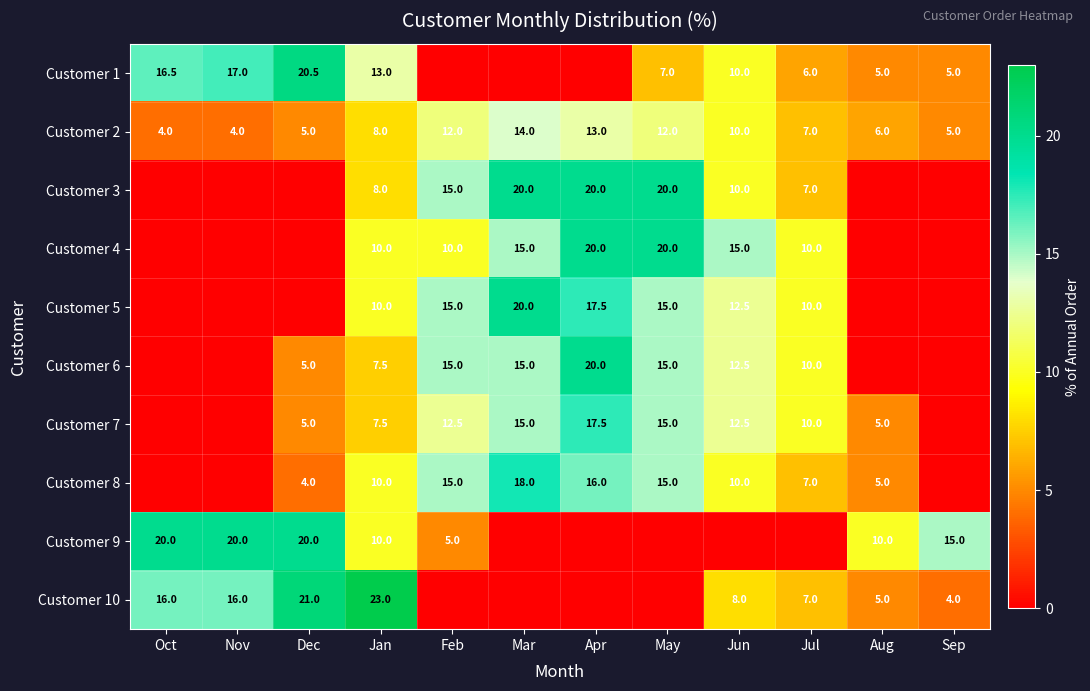

What is the sum of the Customer 3 values at Mar and Jan?

28.0